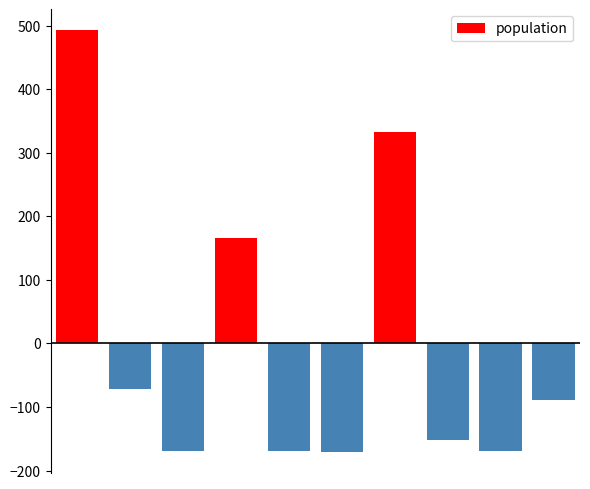

Does the chart contain stacked bars?

No